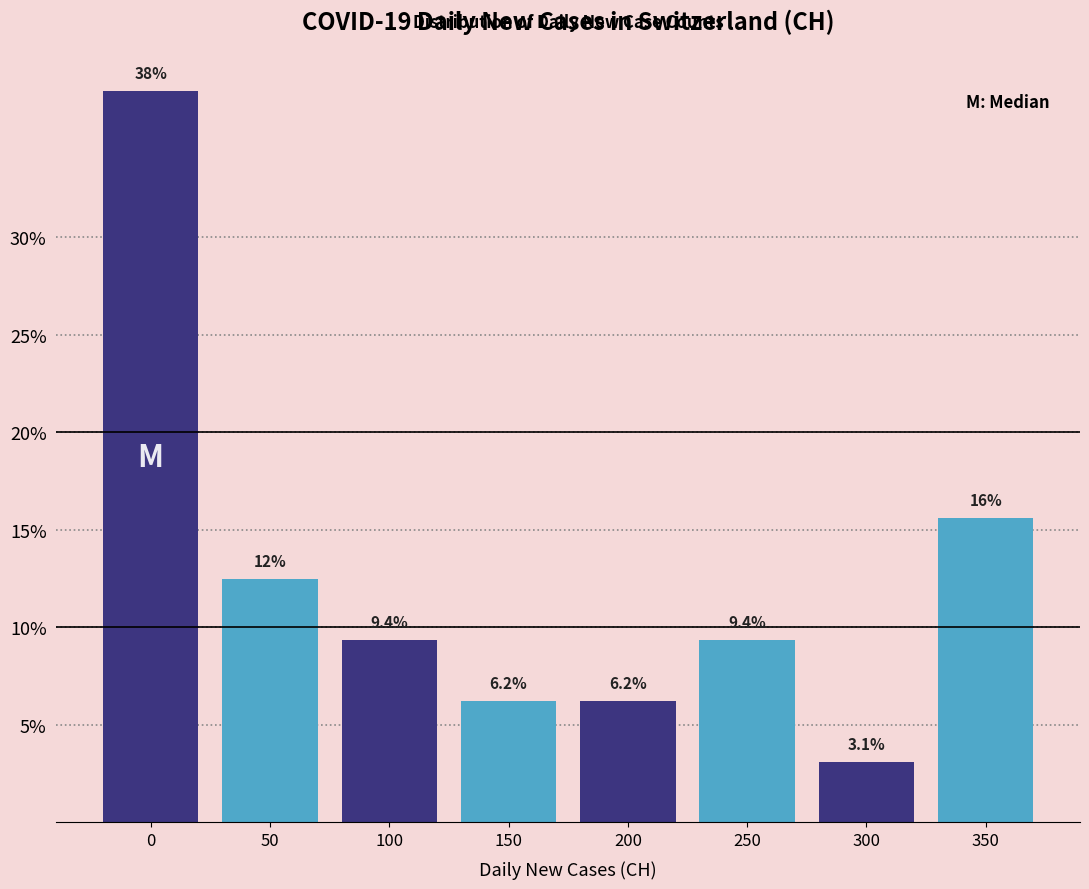

What is the difference between the maximum and minimum values?

34.4